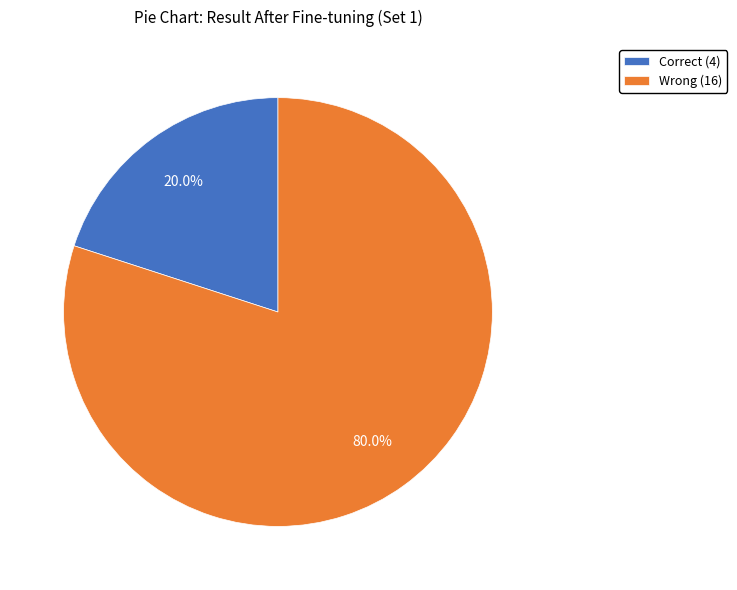

To the nearest percent, what percentage of the pie is Wrong?

80%